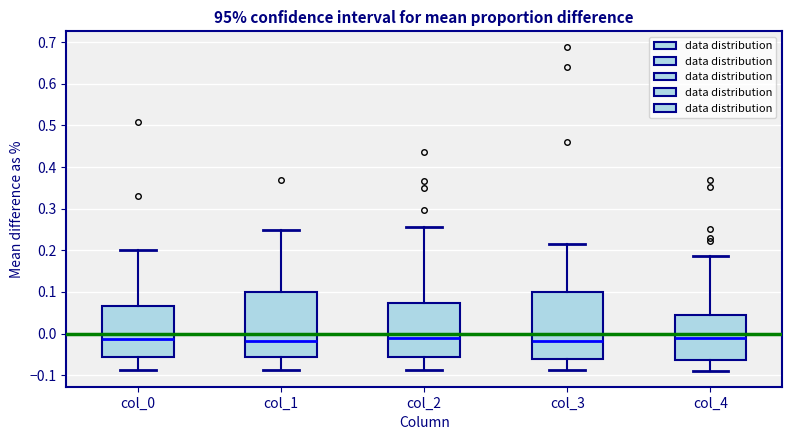

Reading left to right, read every box against the y-axis: the position of its median line, the range the box covers, and the ends of its whiskers. The values are not printed on the chart, so give them approximately, as read against the axis.

col_0: median -0.01, box -0.06 to 0.07, whiskers -0.09 to 0.20
col_1: median -0.02, box -0.06 to 0.10, whiskers -0.09 to 0.25
col_2: median -0.01, box -0.06 to 0.07, whiskers -0.09 to 0.25
col_3: median -0.02, box -0.06 to 0.10, whiskers -0.09 to 0.22
col_4: median -0.01, box -0.06 to 0.05, whiskers -0.09 to 0.19